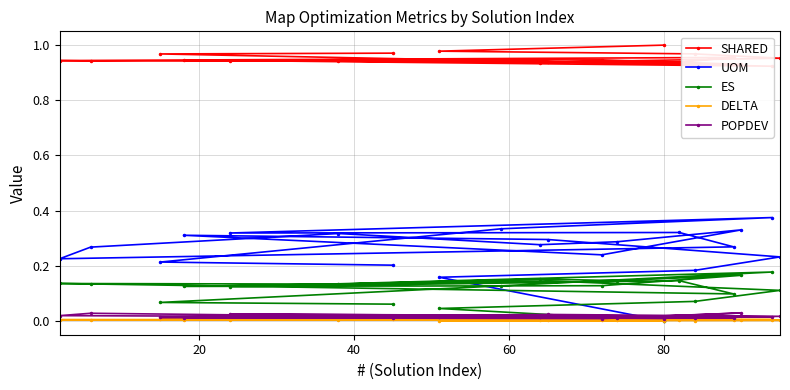

After their last crossing, which series has the higher values: POPDEV or ES?

ES